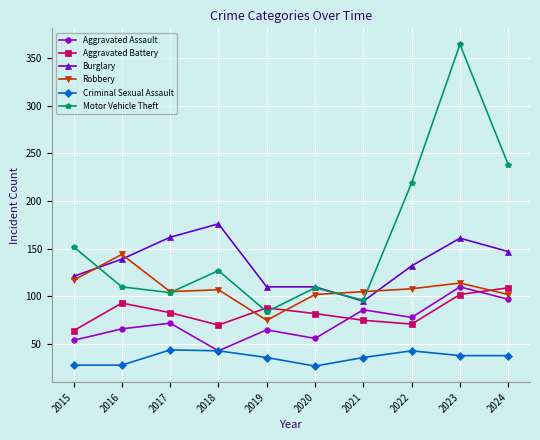

What is the total value across all series at 2024?

731